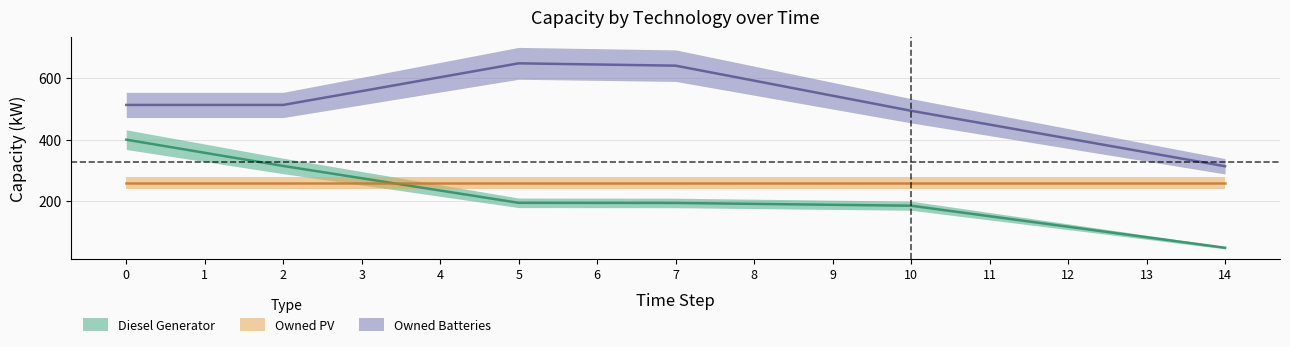

What value does the Owned Batteries series have at 1?

513